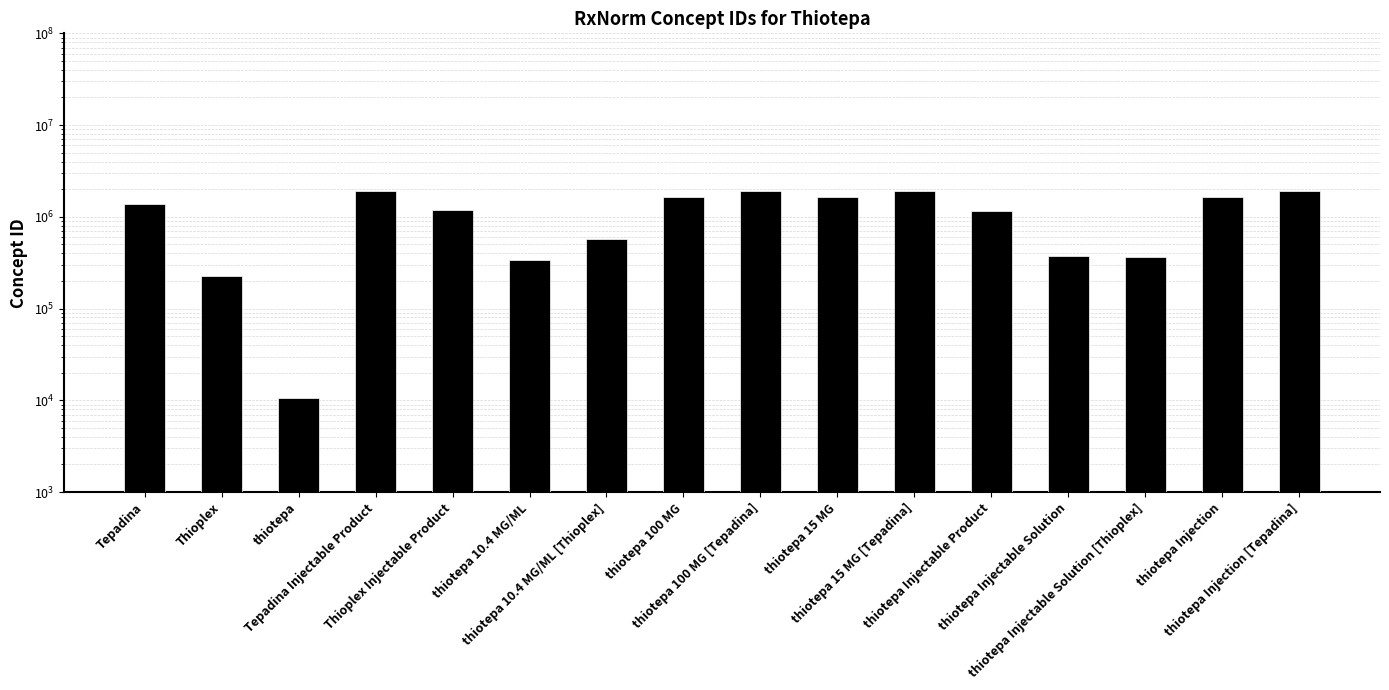

Which category has the lowest value across all series?

thiotepa